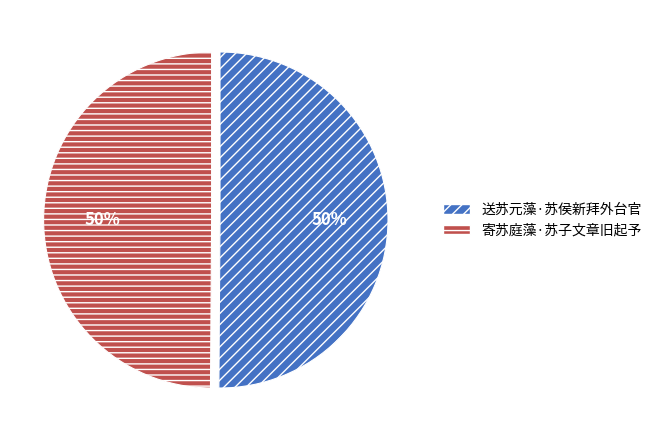

Approximately how many times larger is the value at 送苏元藻·苏侯新拜外台官 compared to 寄苏庭藻·苏子文章旧起予?

1.0